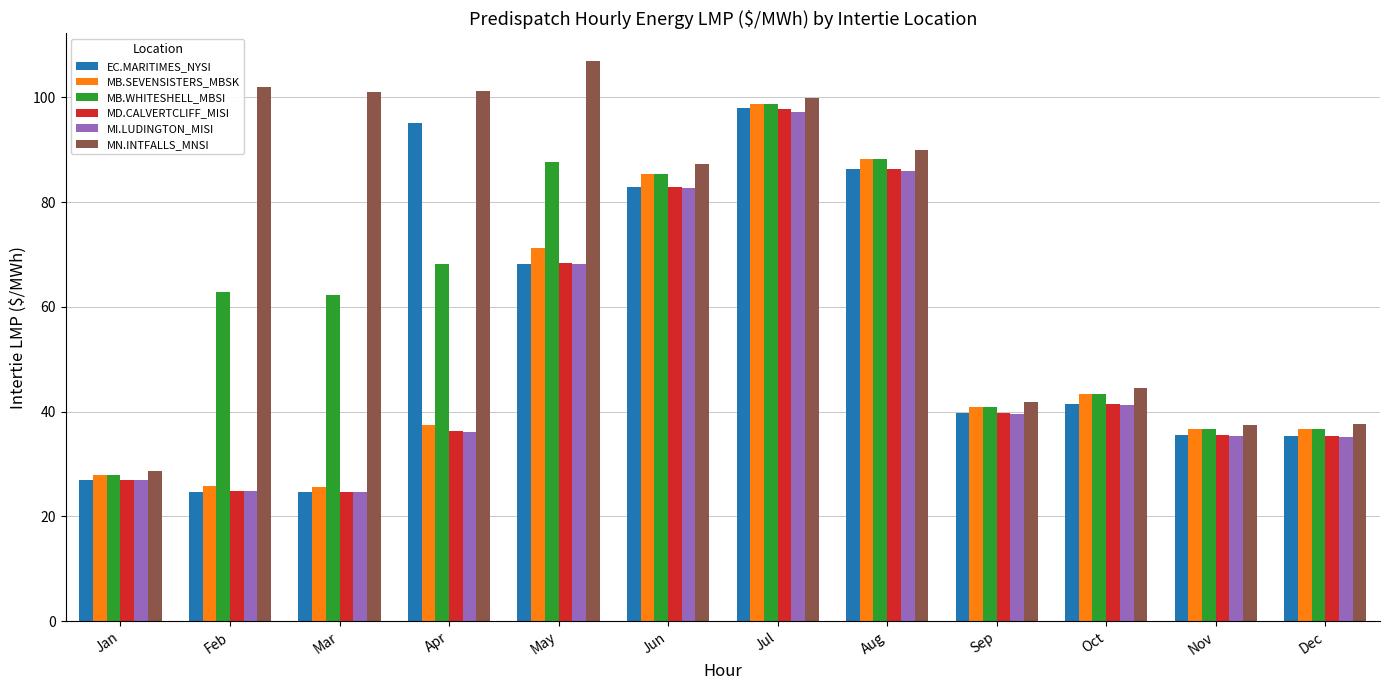

Is it true that EC.MARITIMES_NYSI equals 95.0 at Apr?

True